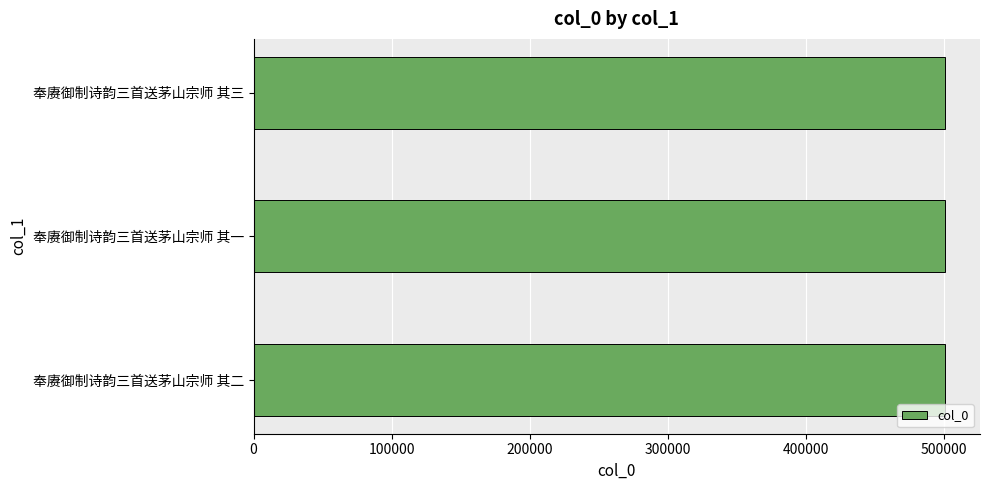

How many values are below 501025?

1